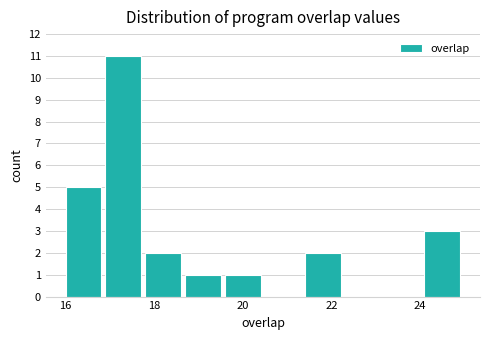

Reading left to right, transcribe this chart: for each bar, give the range it covers on the x-axis and its height. Neither the bar edges nor the heights are printed on the chart, so give them approximately, as read against the axes.

16.0 to 16.9: 5
16.9 to 17.8: 11
17.8 to 18.7: 2
18.7 to 19.6: 1
19.6 to 20.5: 1
20.5 to 21.4: 0
21.4 to 22.3: 2
22.3 to 23.2: 0
23.2 to 24.1: 0
24.1 to 25.0: 3